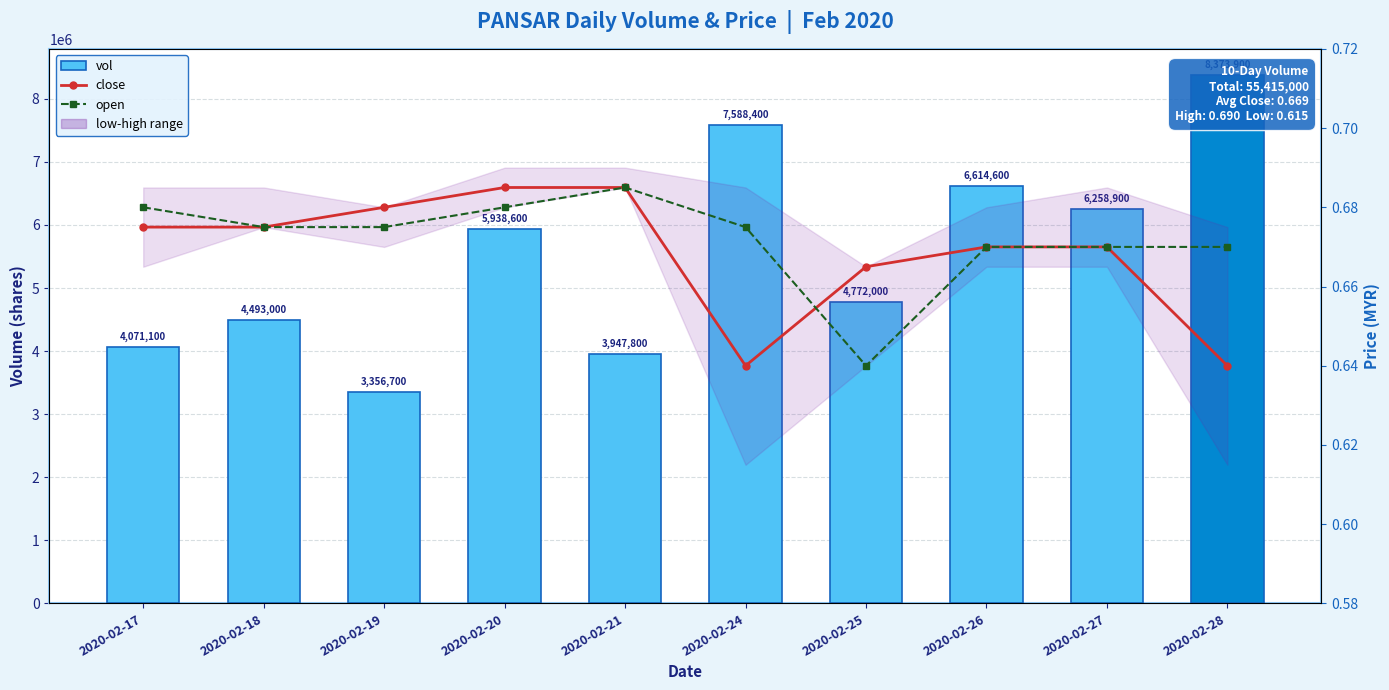

What is the total value across all series at 2020-02-26?

6614601.3